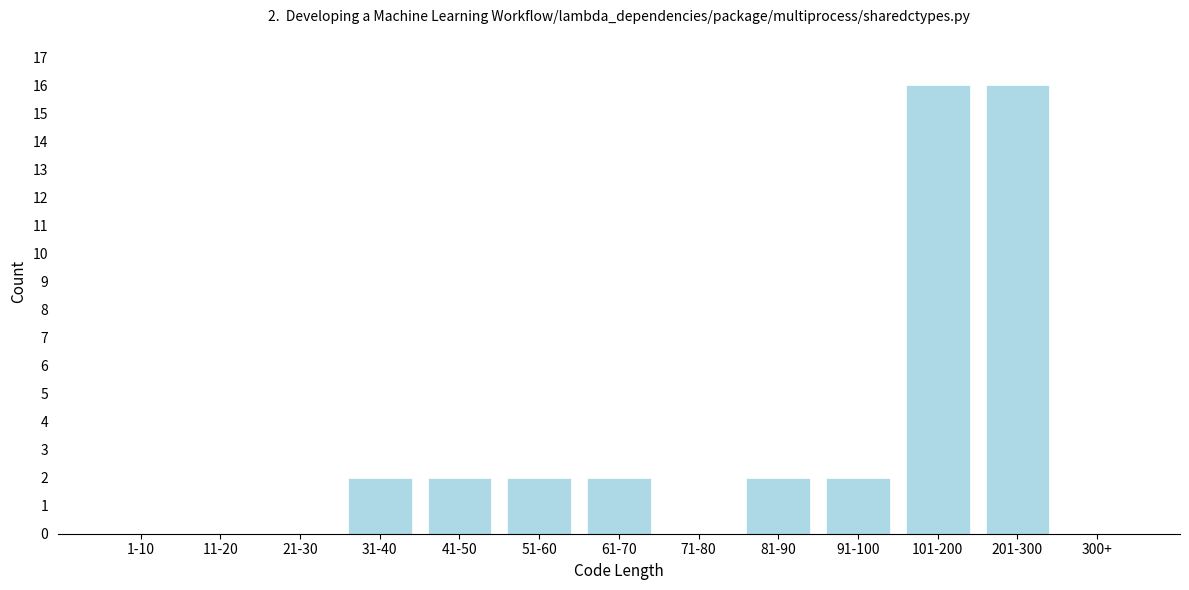

Reading left to right, what are all the values shown in this chart?

1-10=0	11-20=0	21-30=0	31-40=2	41-50=2	51-60=2	61-70=2	71-80=0	81-90=2	91-100=2	101-200=16	201-300=16	300+=0